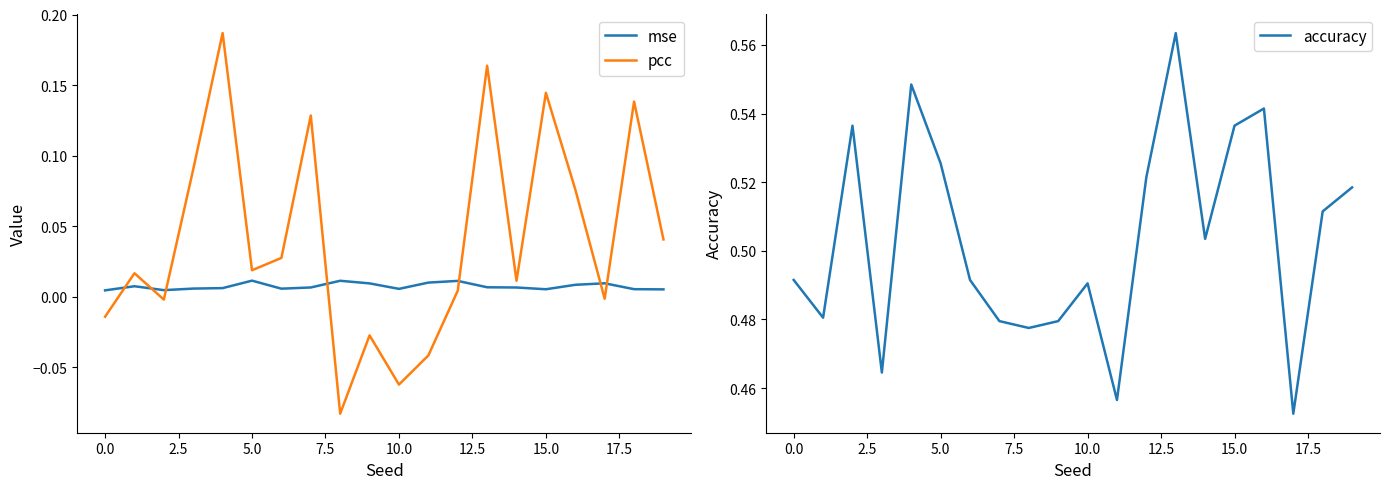

What are all the series names shown in the legend?

mse, pcc, accuracy